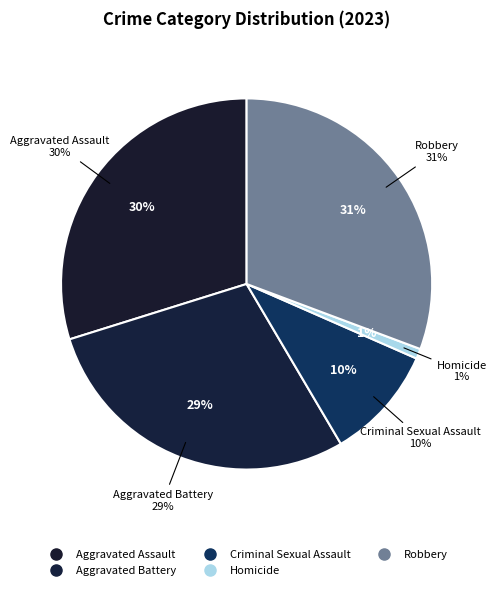

What percentage do Criminal Sexual Assault and Aggravated Battery together represent?

38.6%